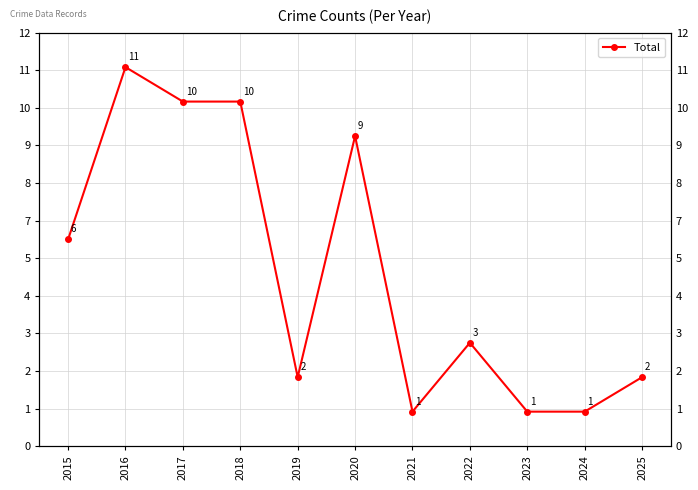

Where is the first local minimum?

2019